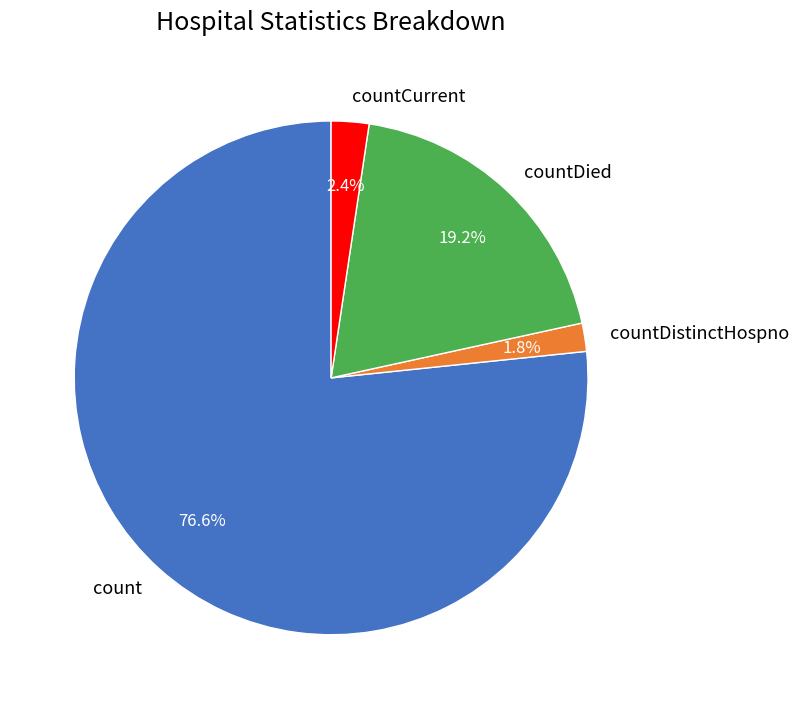

To the nearest percent, what is the average slice percentage?

25%